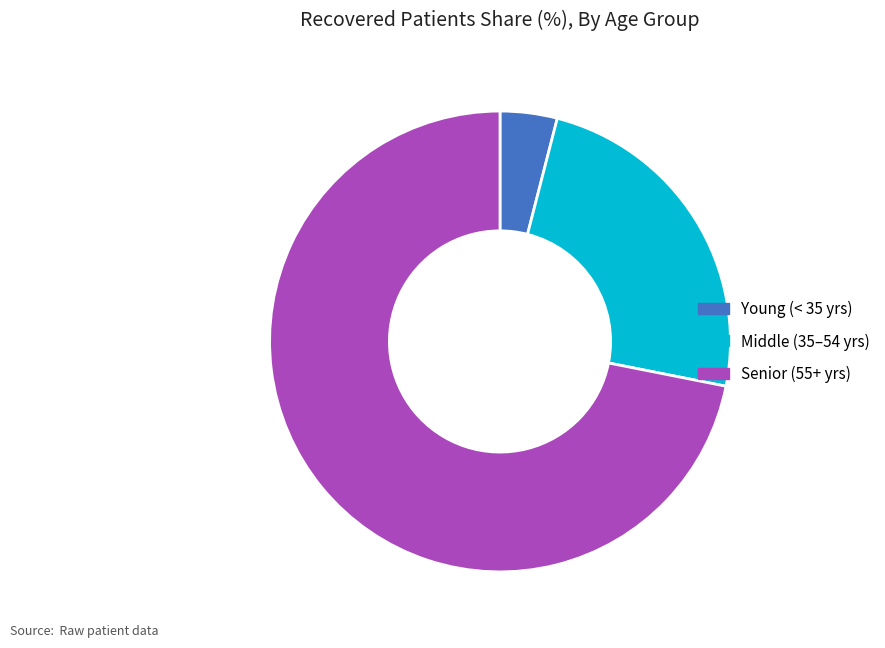

Do Senior (55+ yrs) and Middle (35–54 yrs) together represent more than half of the pie?

Yes